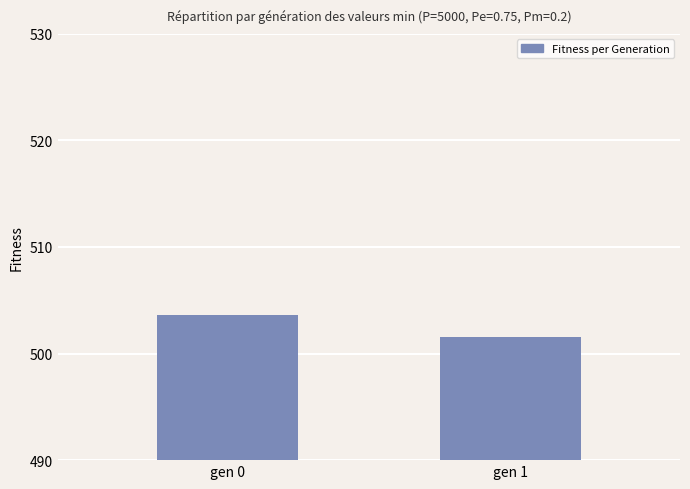

Where is the data nearest to the value 502?

gen 1